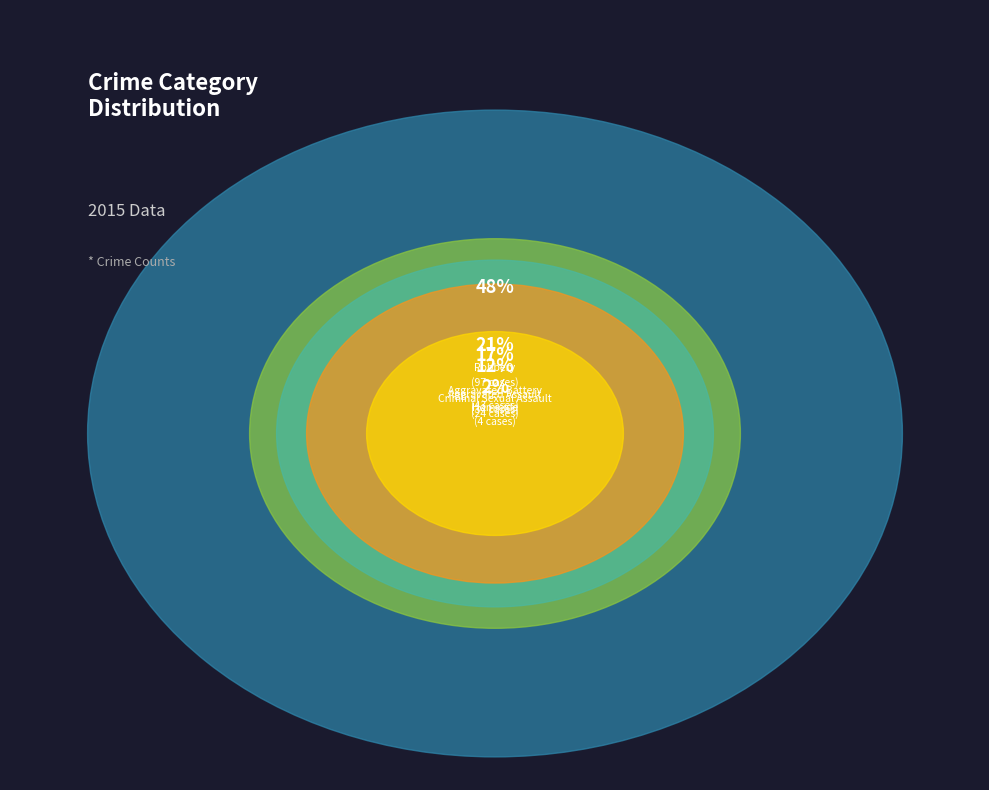

Does Homicide account for over 50% of the chart?

No